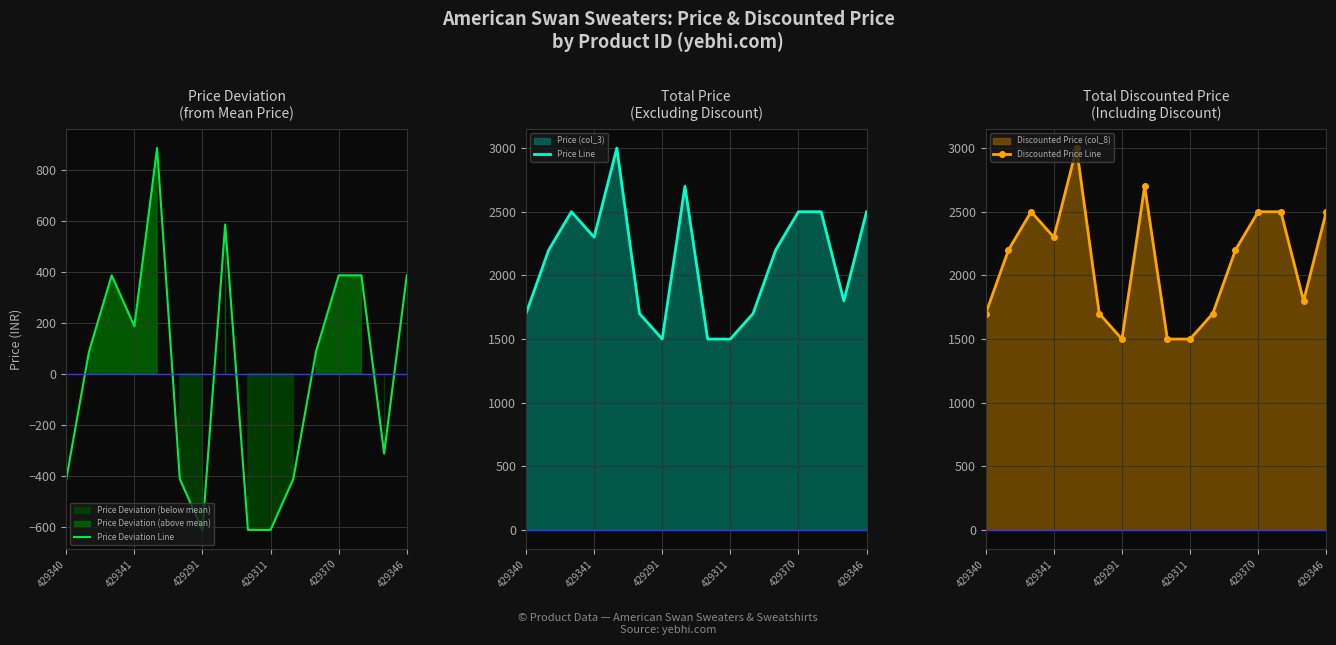

True or false: Price Deviation Line and Discounted Price Line intersect in this chart.

False